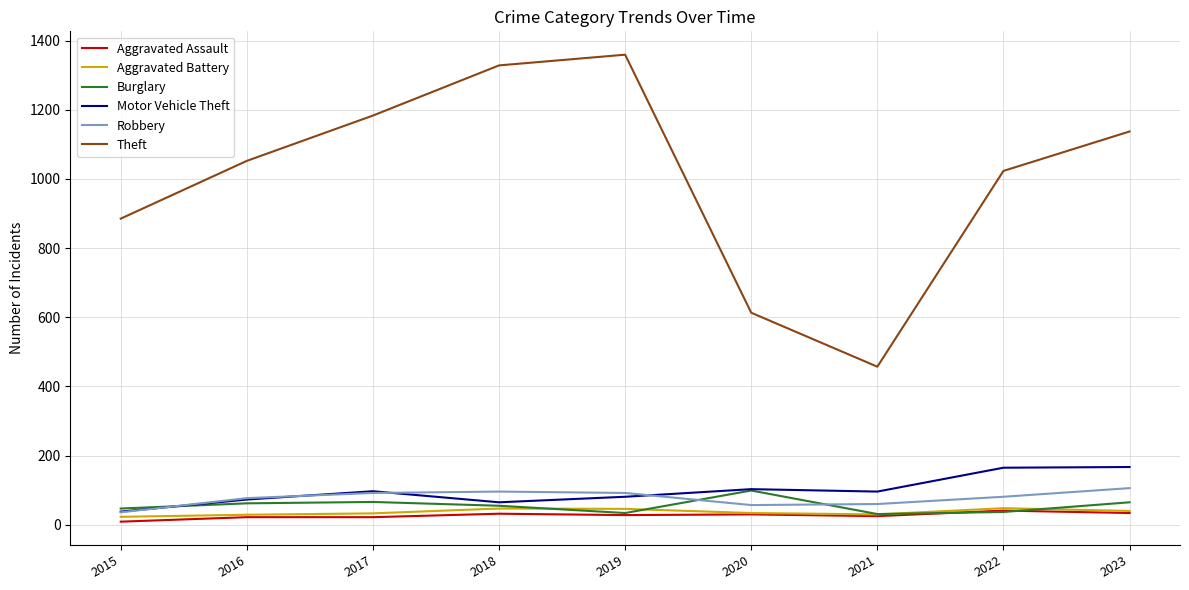

Read the Aggravated Assault value at 2018.

32